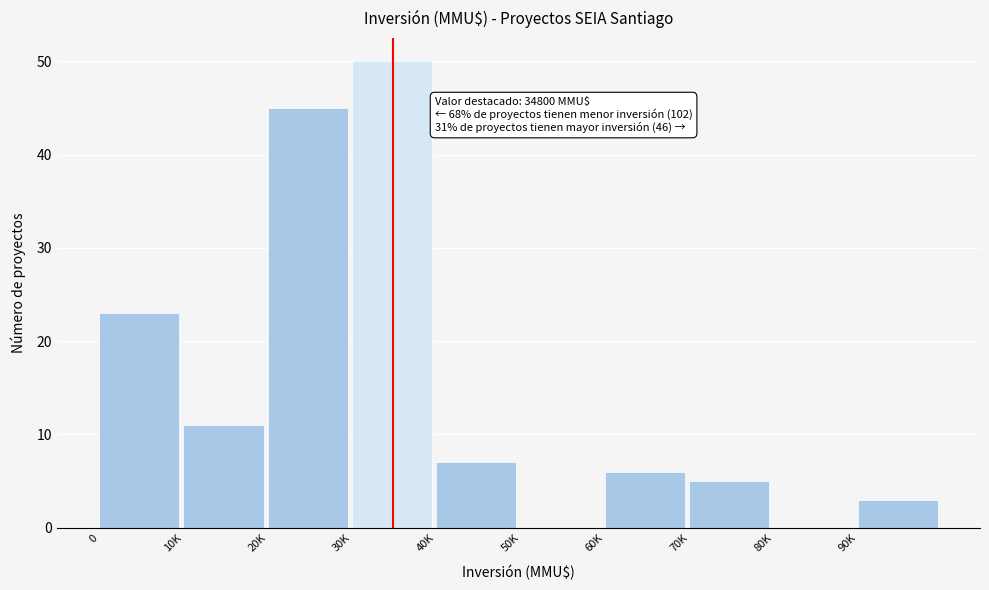

Reading left to right, what are all the values shown in this chart?

0=23	10K=11	20K=45	30K=50	40K=7	50K=0	60K=6	70K=5	80K=0	90K=3